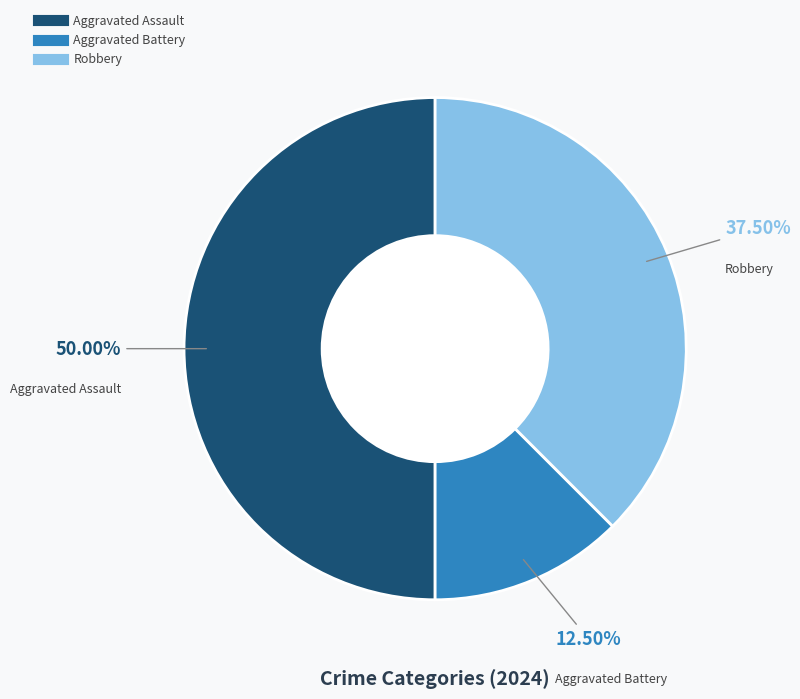

True or false: Robbery accounts for 28% of the total.

False